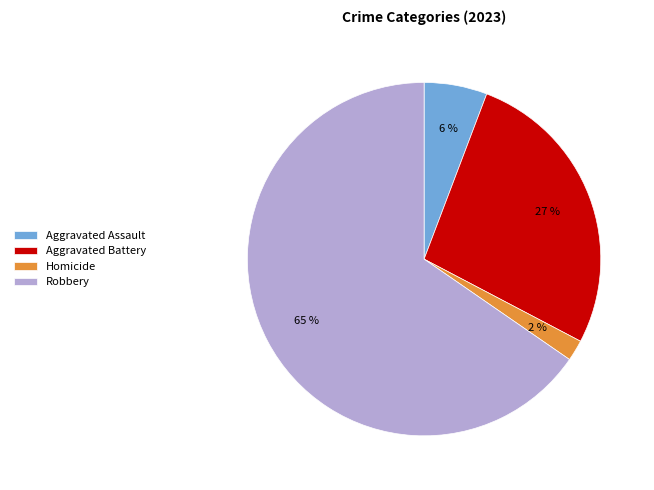

How many segments does this pie chart have?

4